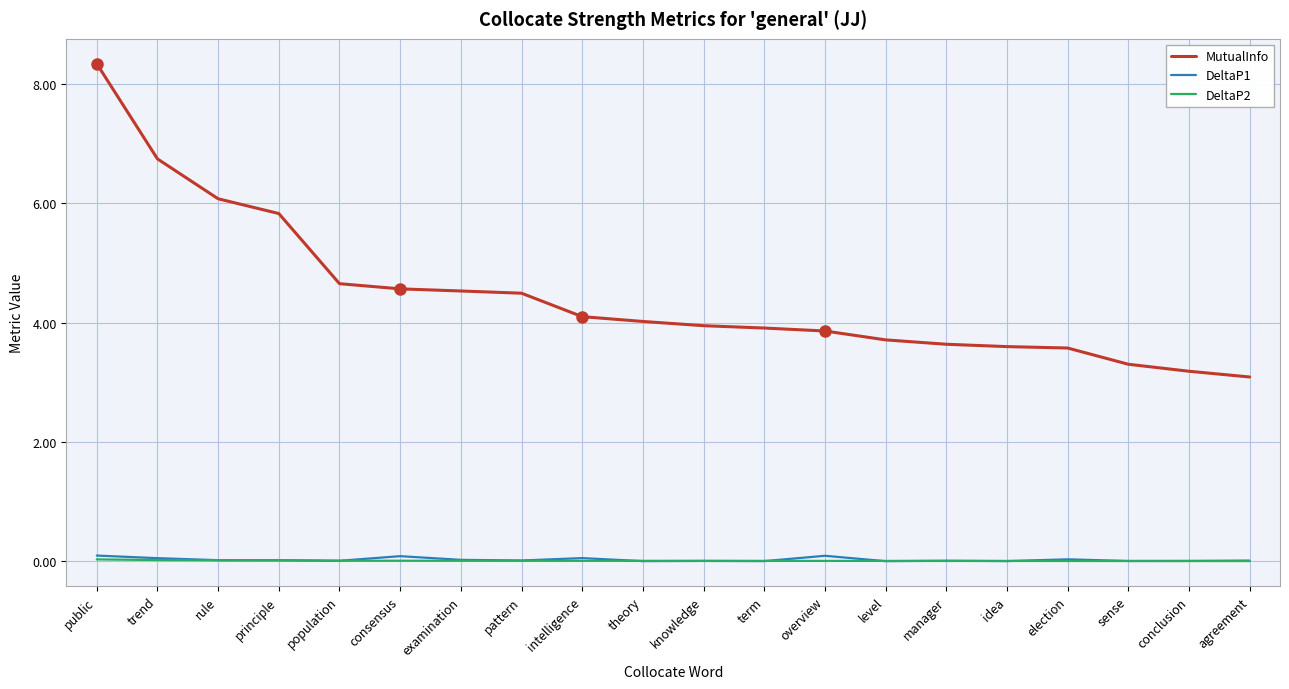

How many lines are shown in the chart?

3